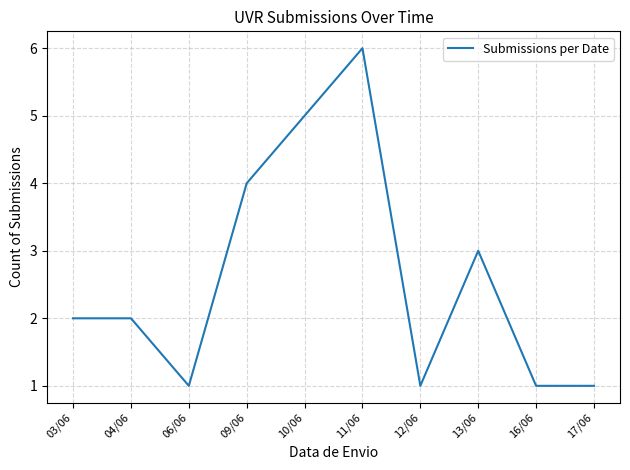

What is the change in value from 03/06 to 11/06?

+4